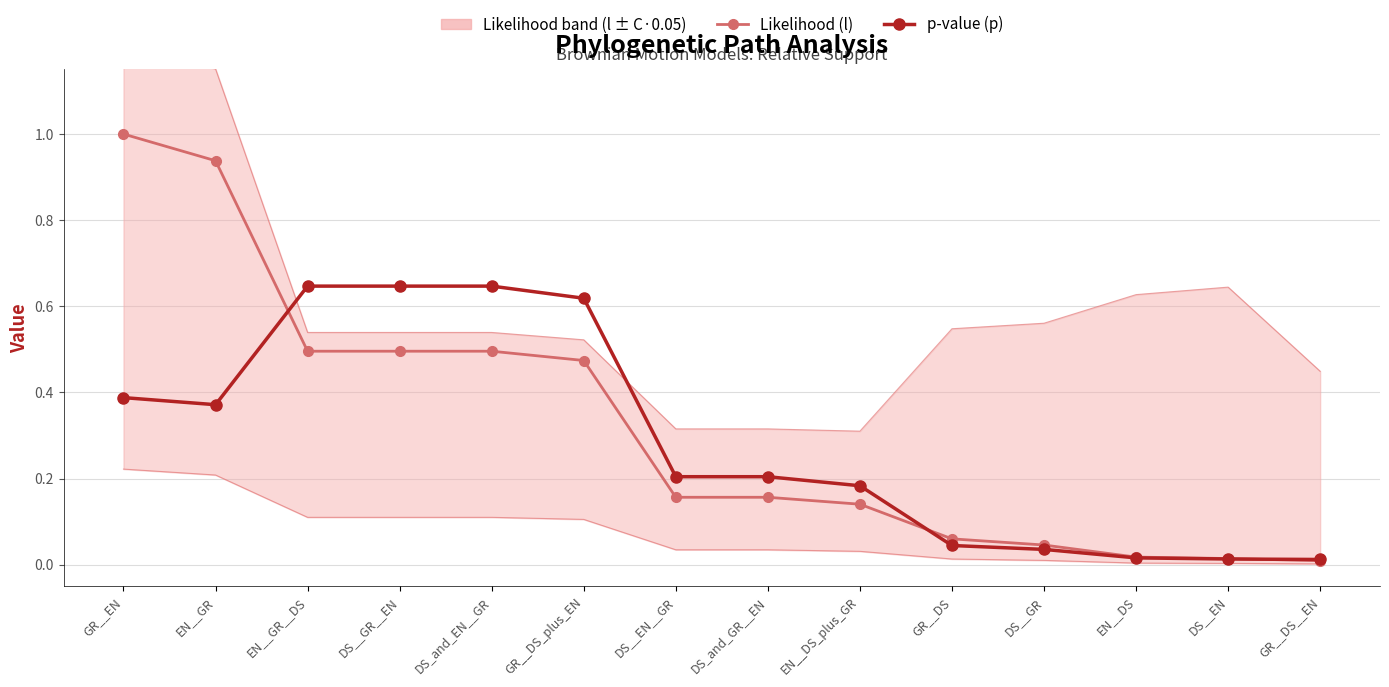

At which category is the sum across all series the highest?

GR__EN